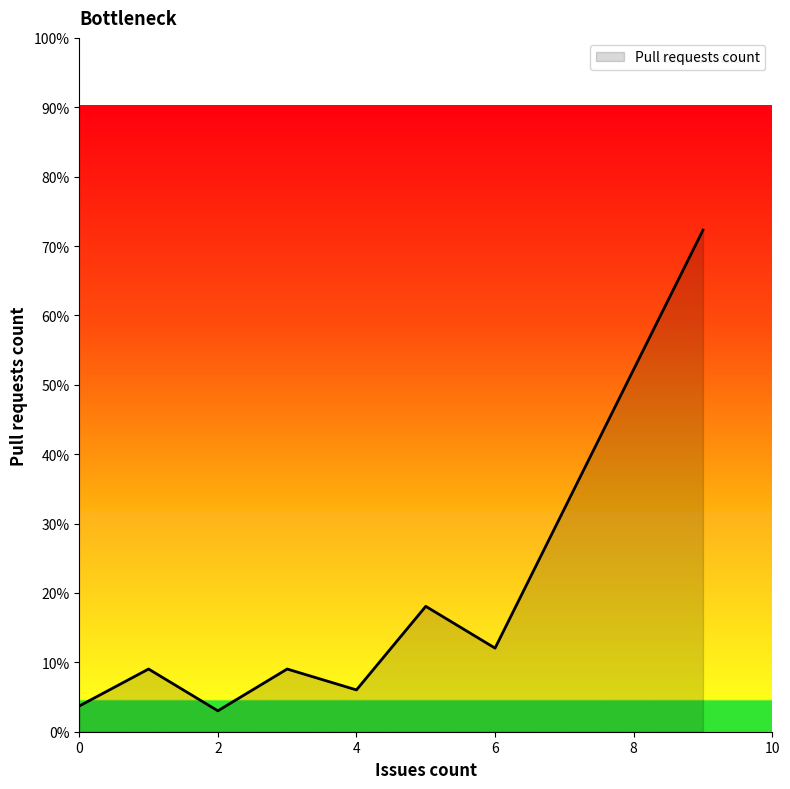

At which category does the data reach its first local peak?

1